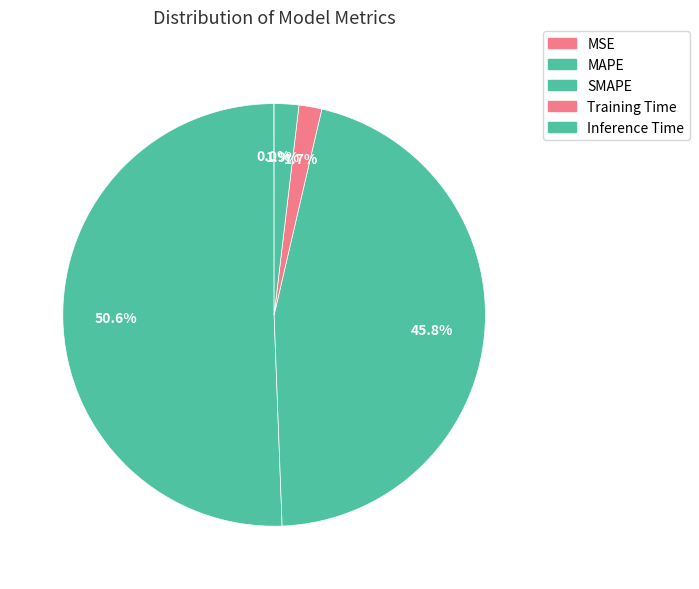

Is it true that MSE is 1% of the pie?

False